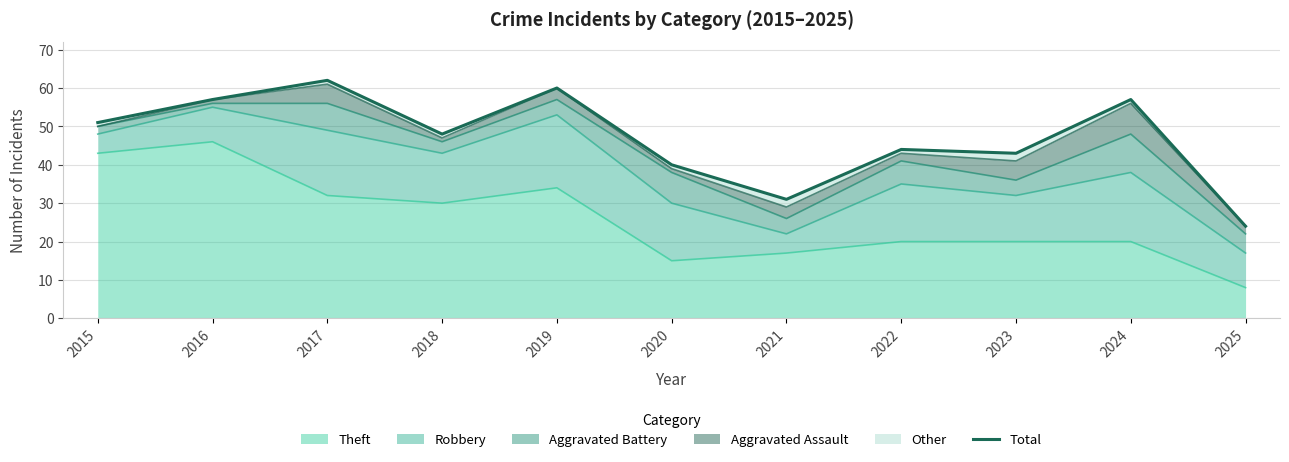

Is it true that the value at 2016 is 57?

True